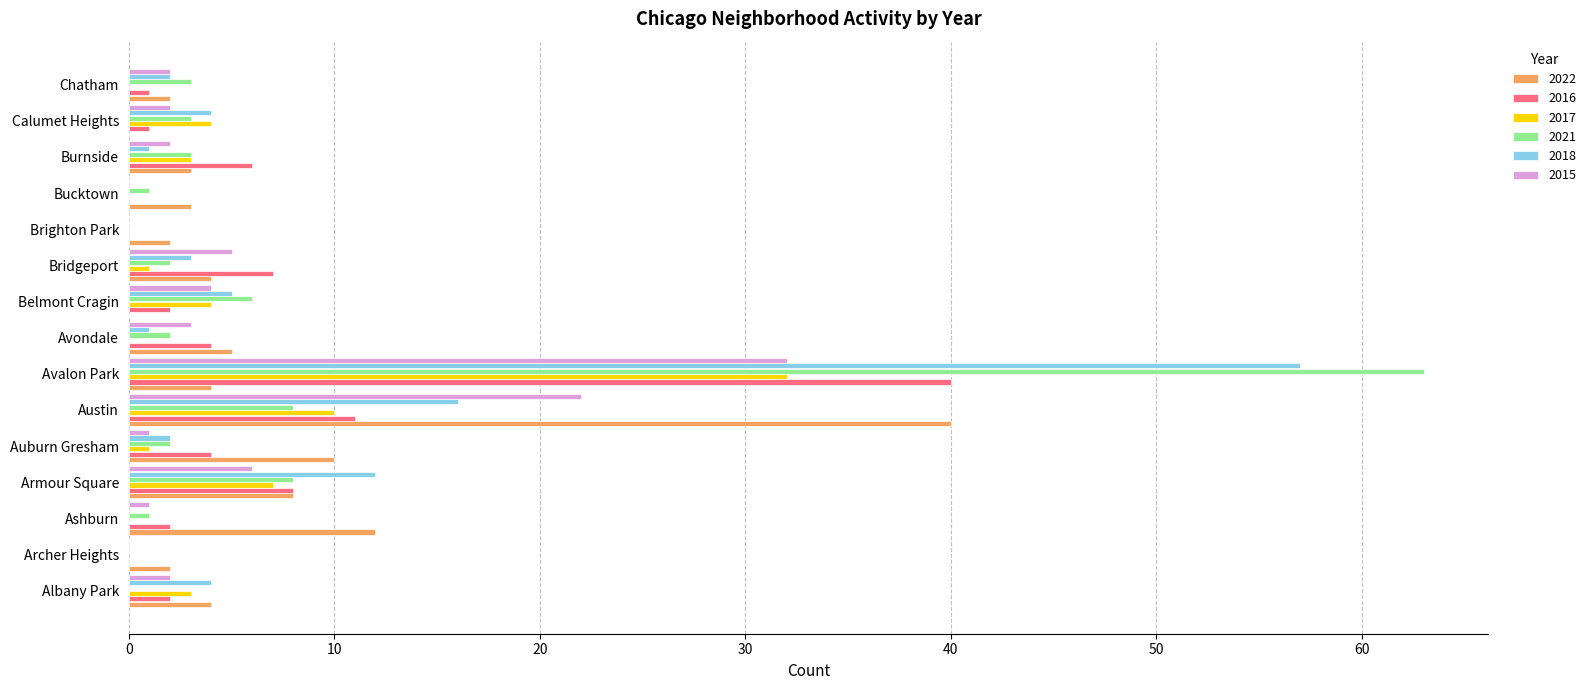

The value of 2016 at Burnside is 10. True or false?

False